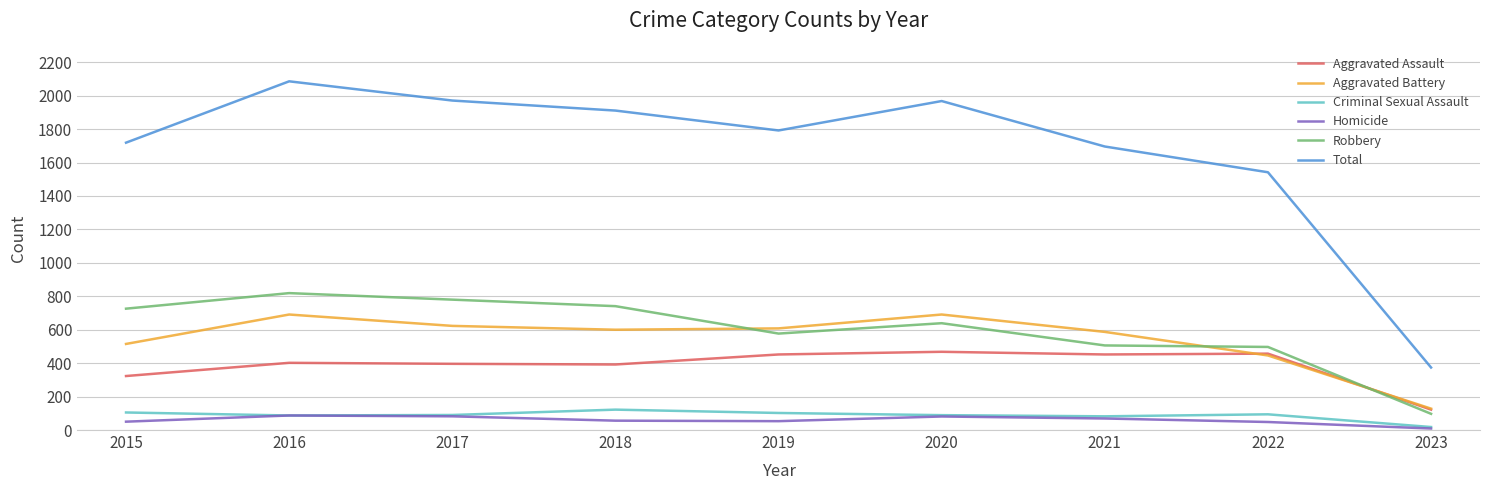

Between 2016 and 2021, which series saw the biggest shift?

Total